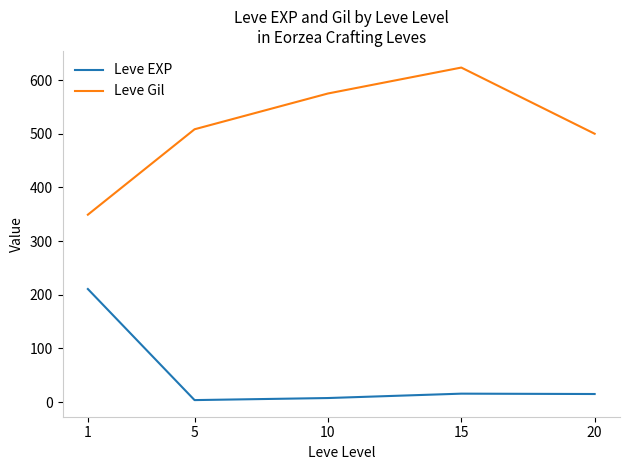

At which category does Leve Gil reach its first local peak?

15